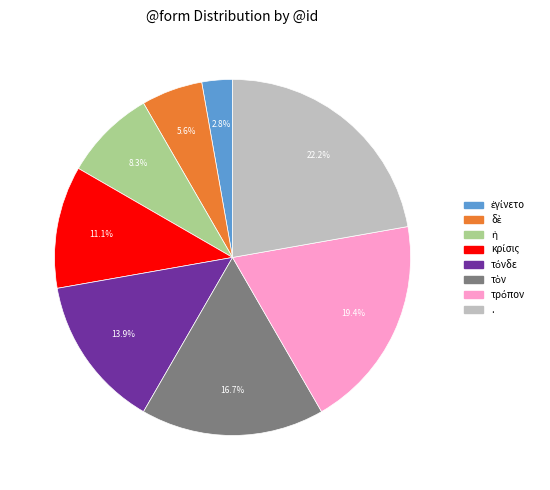

What is the largest slice in the pie chart?

.